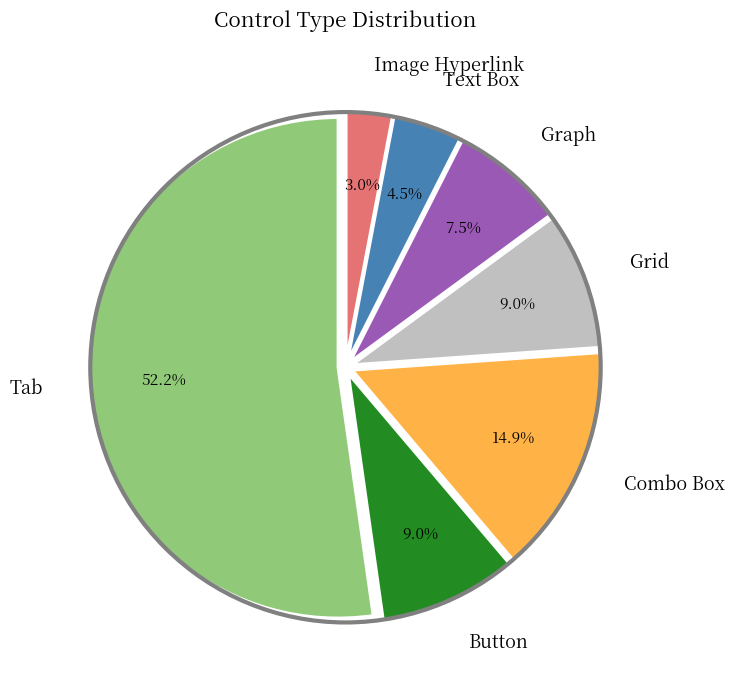

To the nearest percent, what is the difference between the largest and smallest slice percentages?

49%